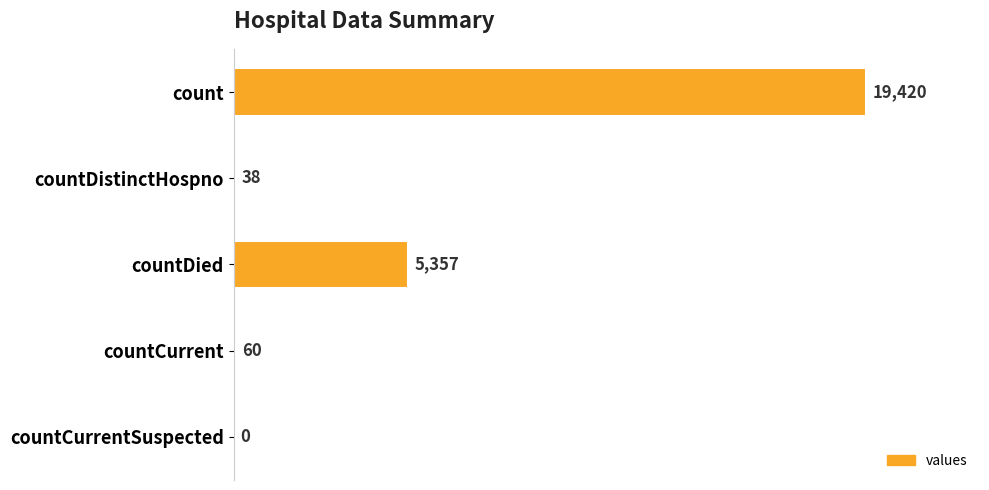

The chart shows a value of 38 at countDistinctHospno. True or false?

True